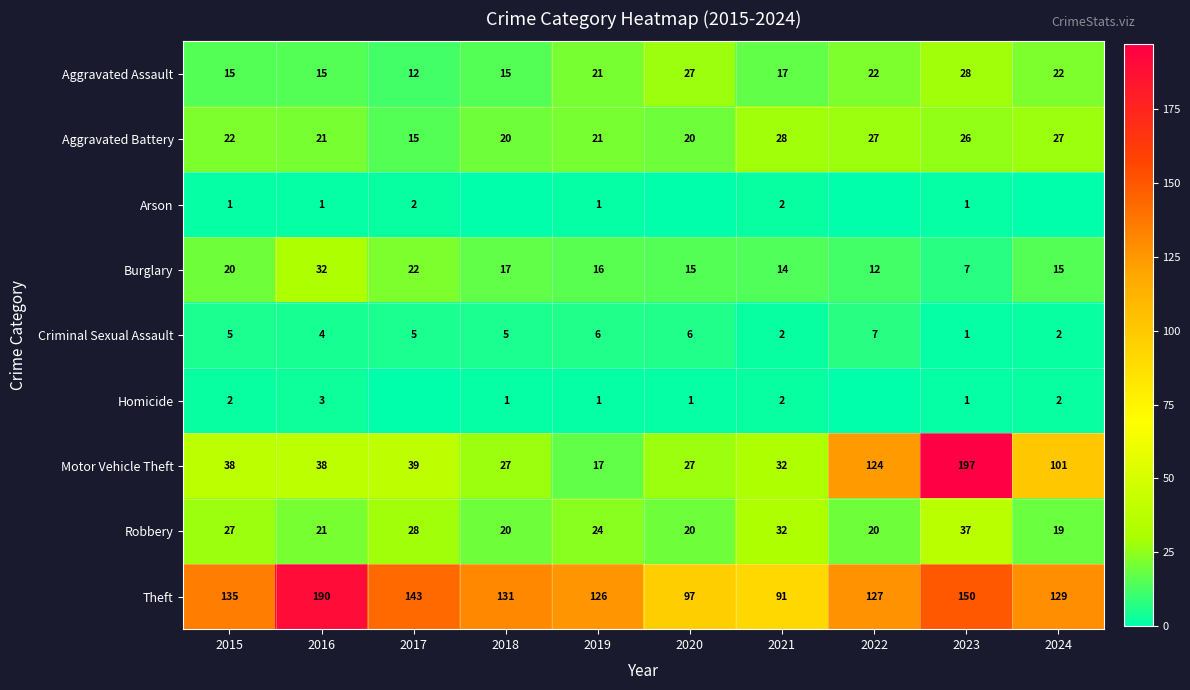

At how many categories does at least one series exceed 74?

10